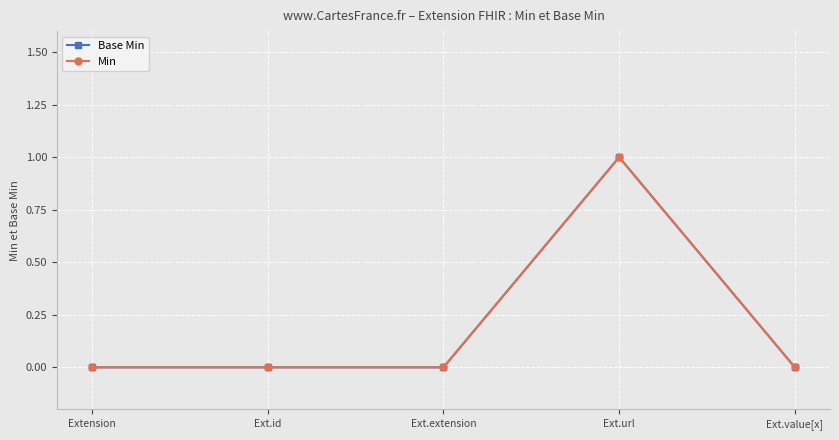

Is this an area chart (filled region under the line)?

No